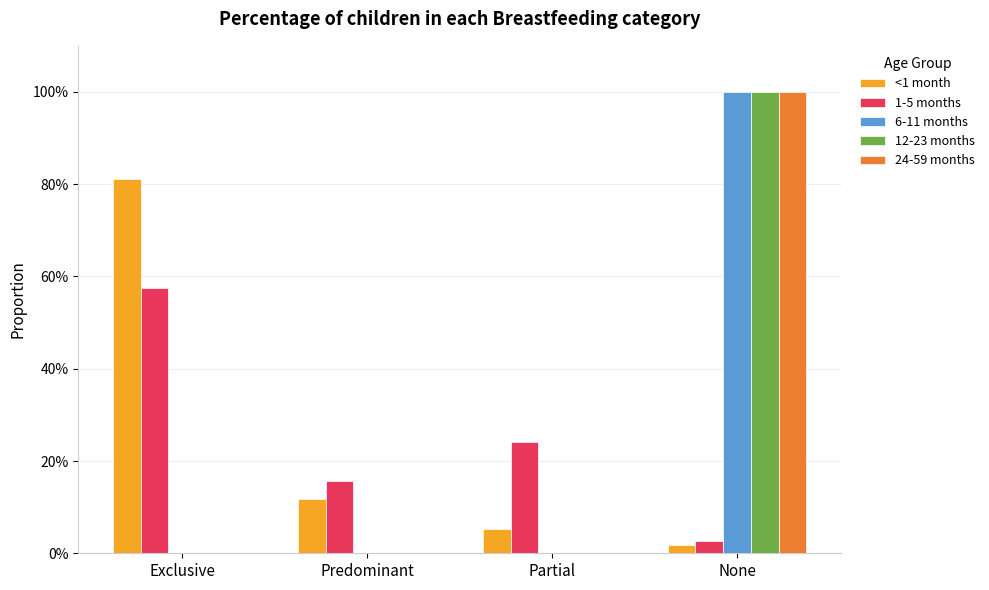

At which label is 6-11 months closest to 0?

Exclusive